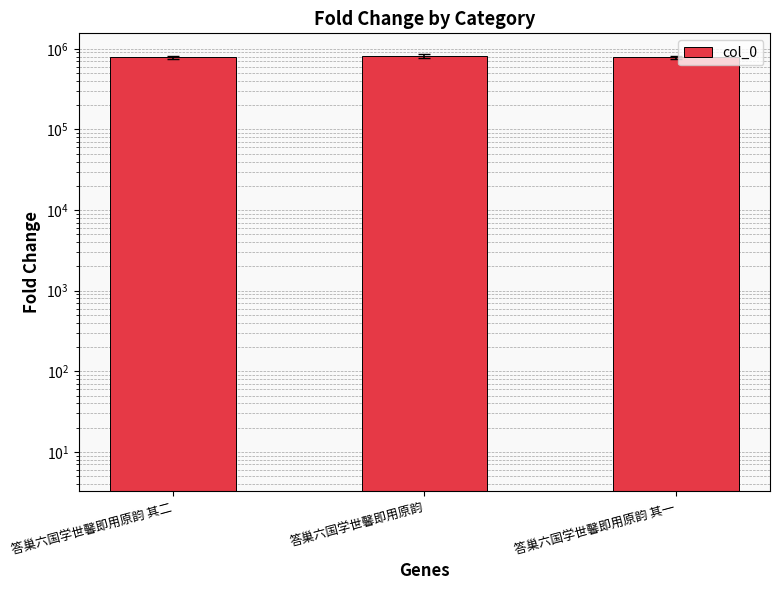

Is it true that the value at 答巢六国学世馨即用原韵 其一 is 443536?

False